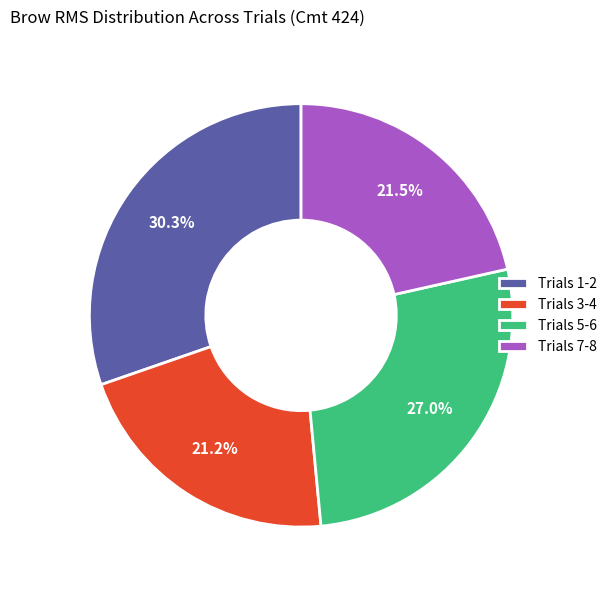

Is Trials 1-2 the majority of the pie?

No